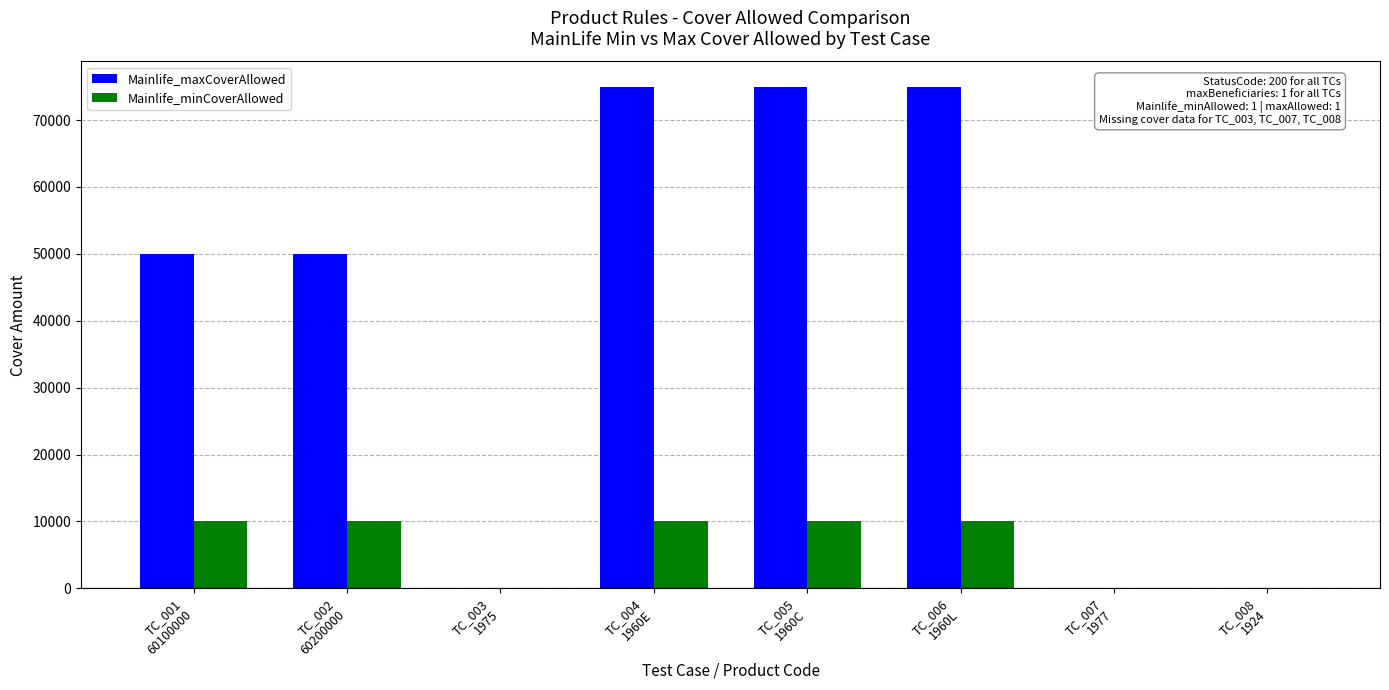

What is the average value of the Mainlife_minCoverAllowed series?

6250